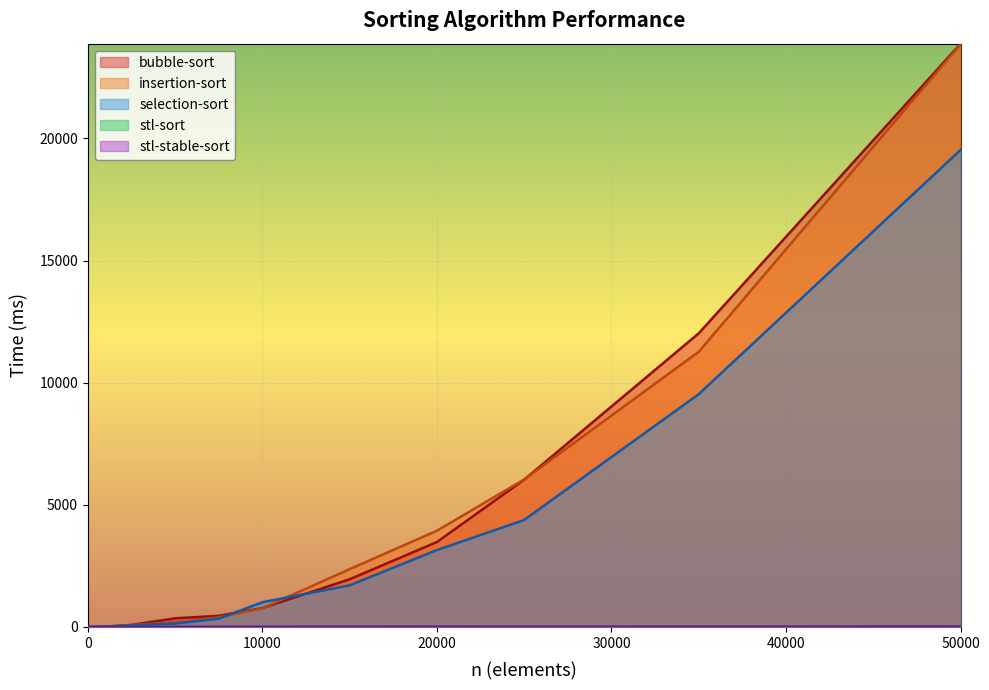

What is the sum of all stl-sort values?

29.4